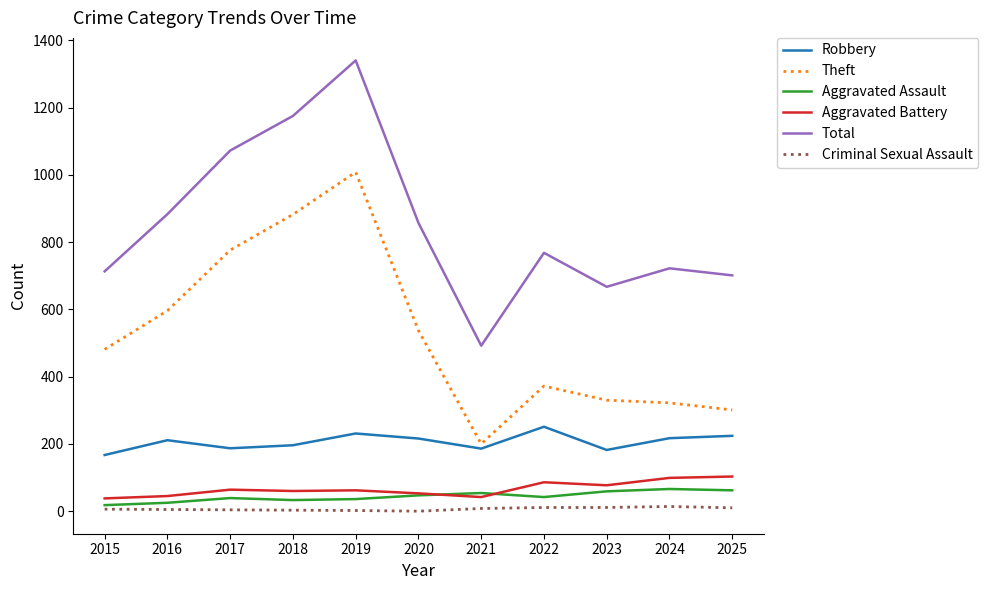

The value of Criminal Sexual Assault at 2019 is 2. True or false?

True